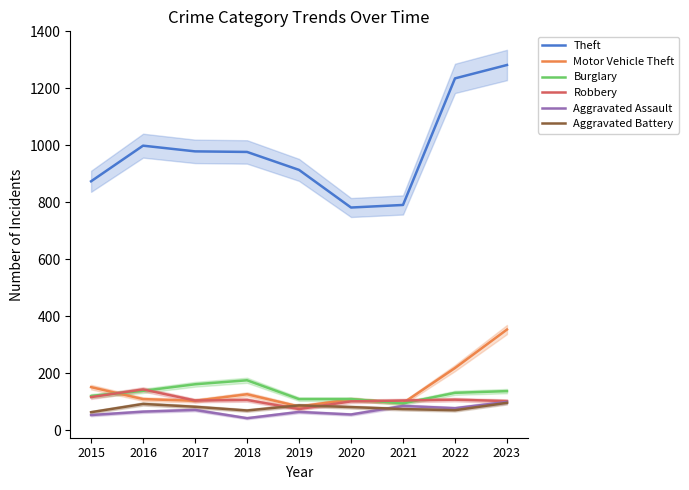

Which series changed the most between 2016 and 2022?

Theft